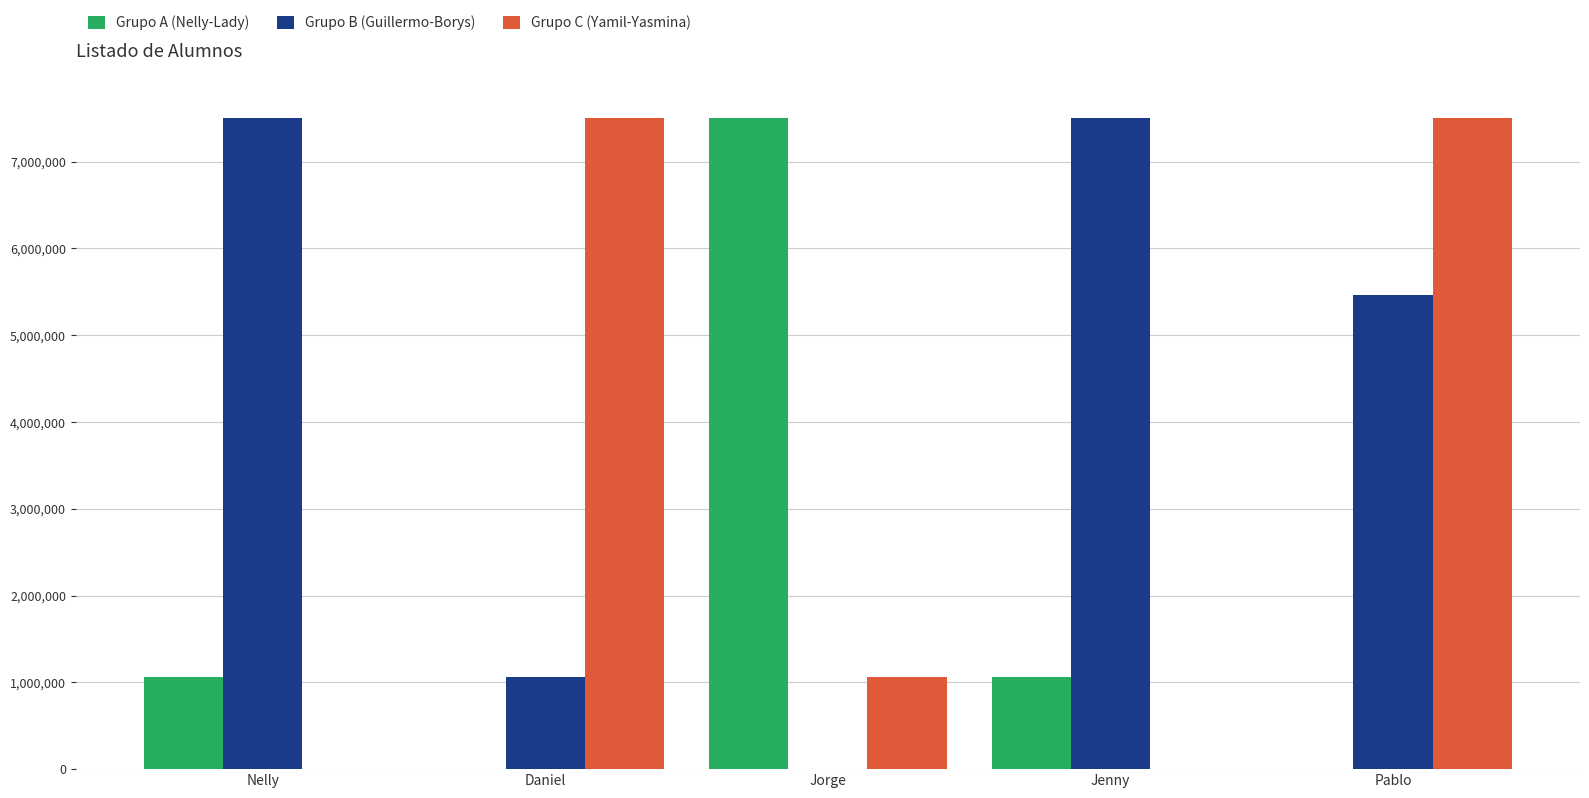

What is the greatest value displayed?

7508363